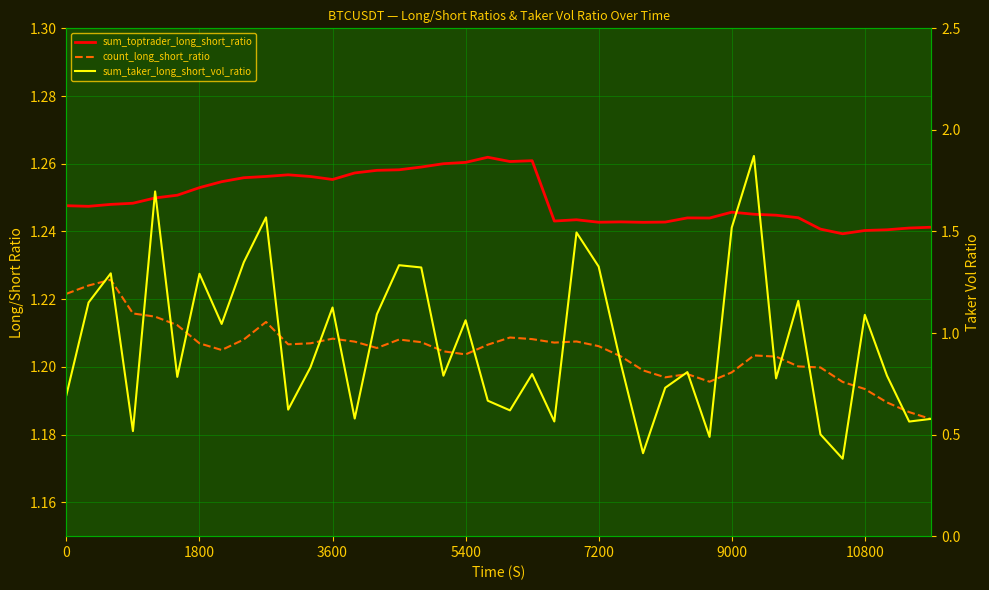

True or false: sum_taker_long_short_vol_ratio has more than 2 points higher than both neighbors.

True